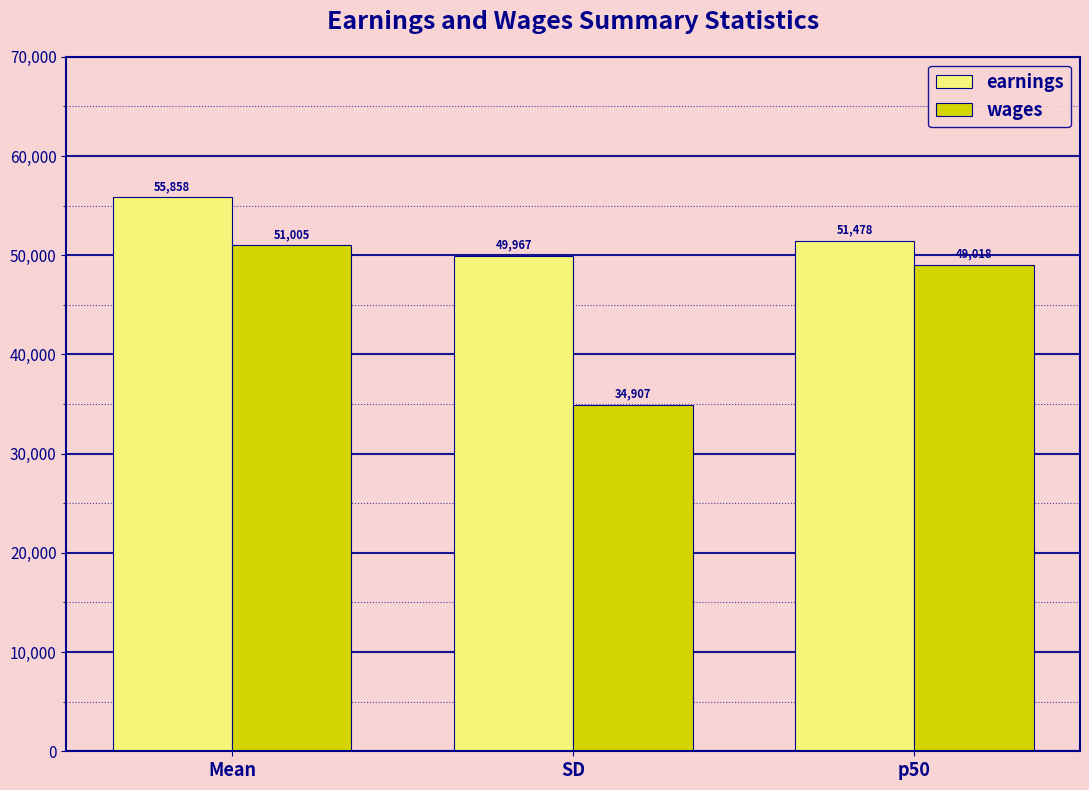

Rank the categories by wages value from lowest to highest.

SD, p50, Mean